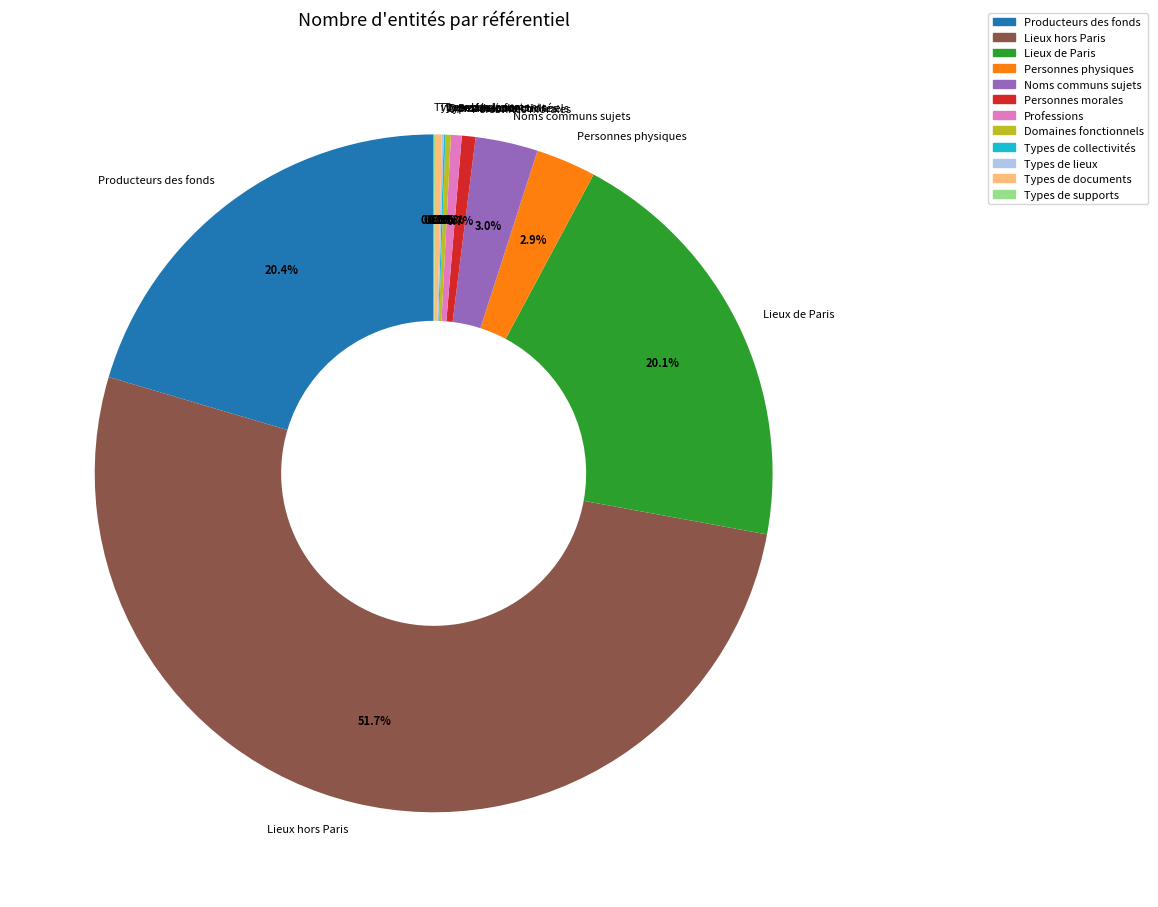

Does Types de documents represent more than half of the total?

No